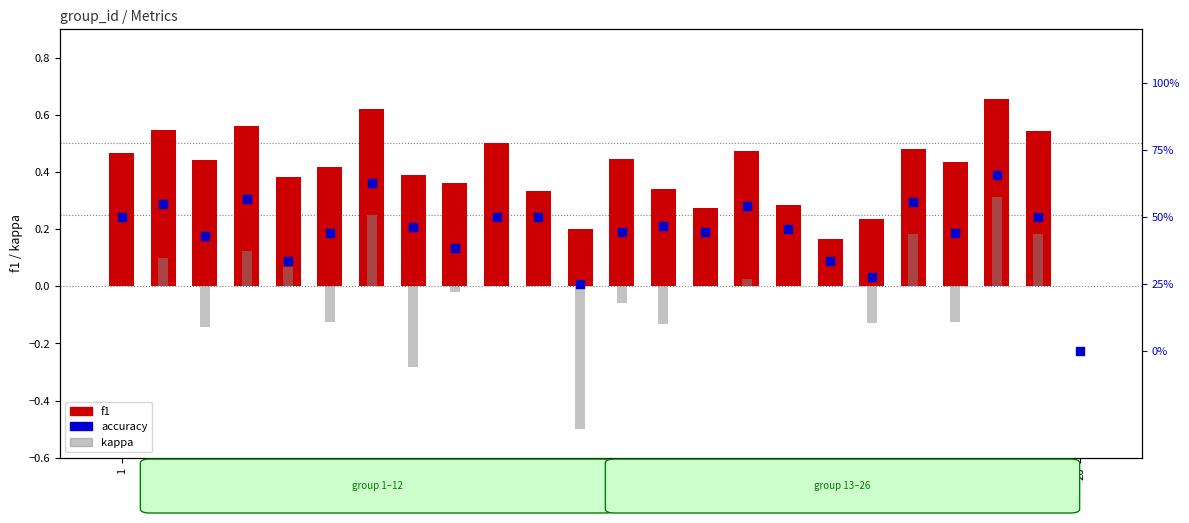

What are all the series names shown in the legend?

f1, kappa, accuracy